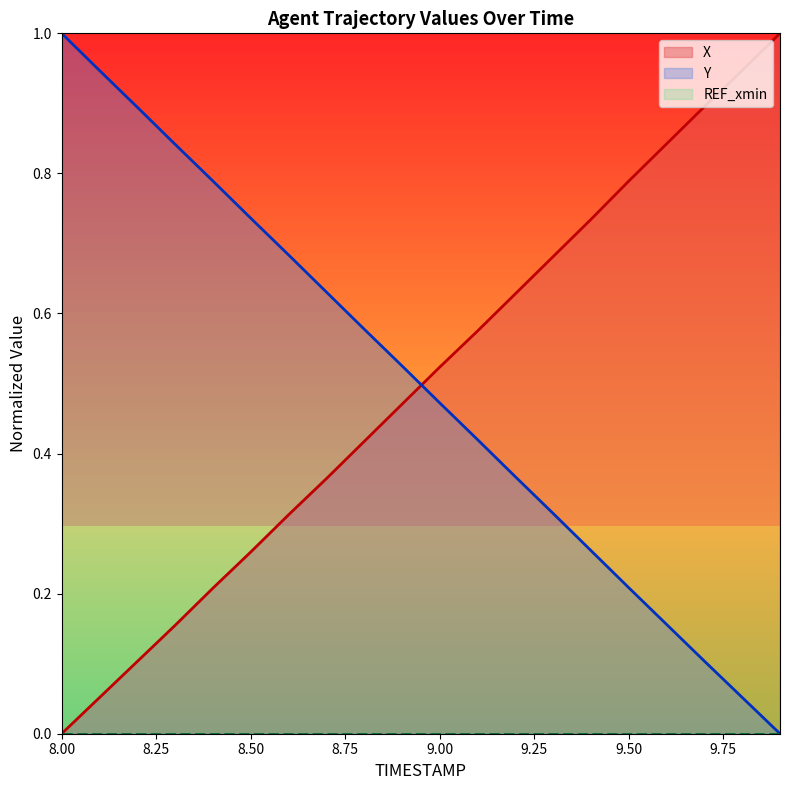

What value does the X series have at 8.7?

0.4